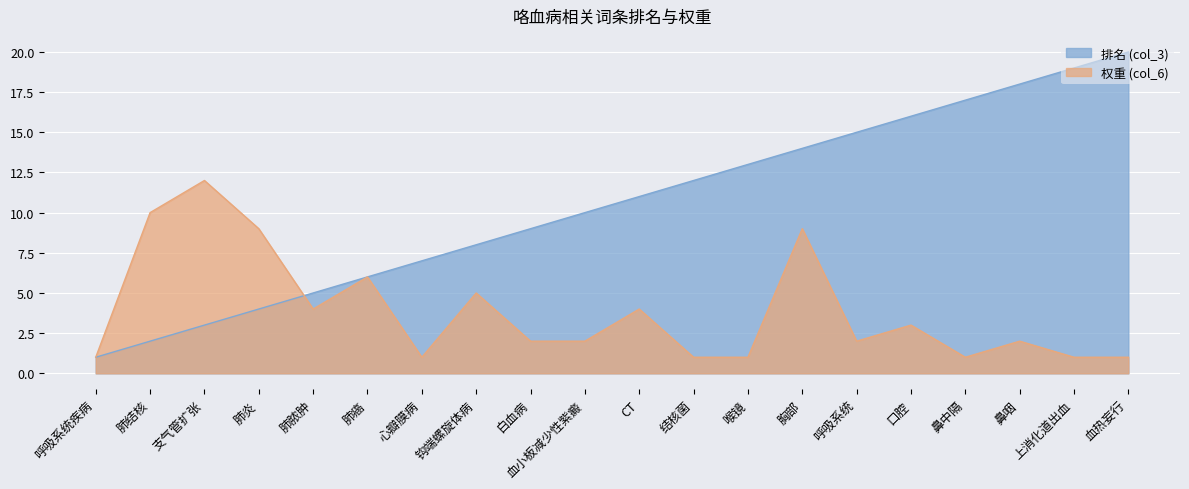

Count the number of data series in this chart.

2